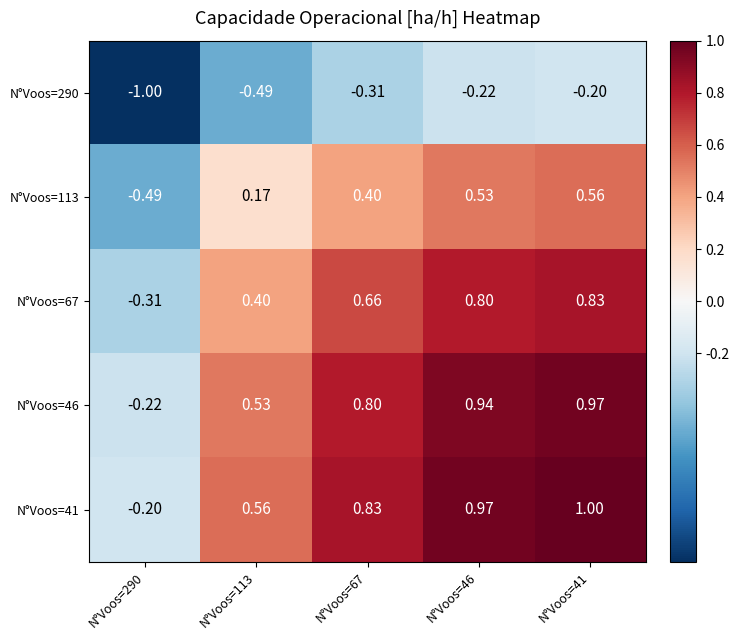

Is the value of N°Voos=113 at N°Voos=290 greater than the value of N°Voos=41 at N°Voos=290?

No